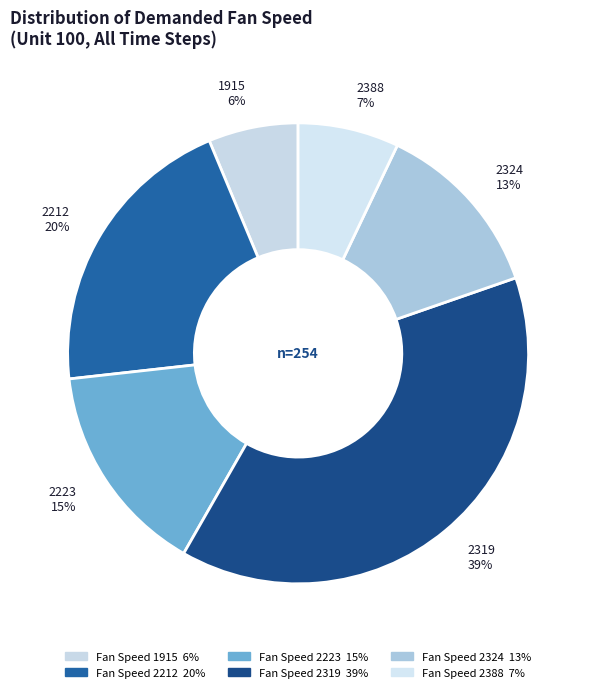

How many slices are in this pie chart?

6